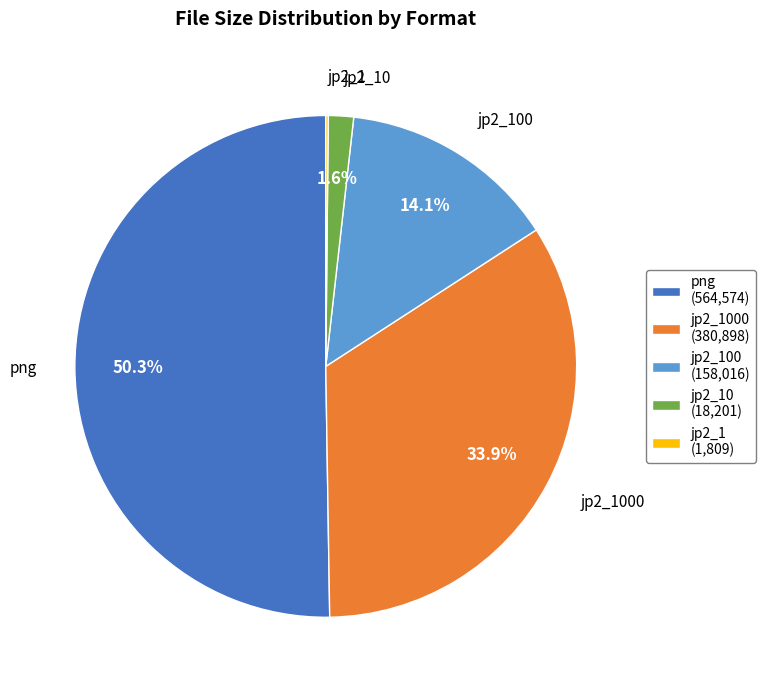

Rank the categories by value from highest to lowest.

png, jp2_1000, jp2_100, jp2_10, jp2_1